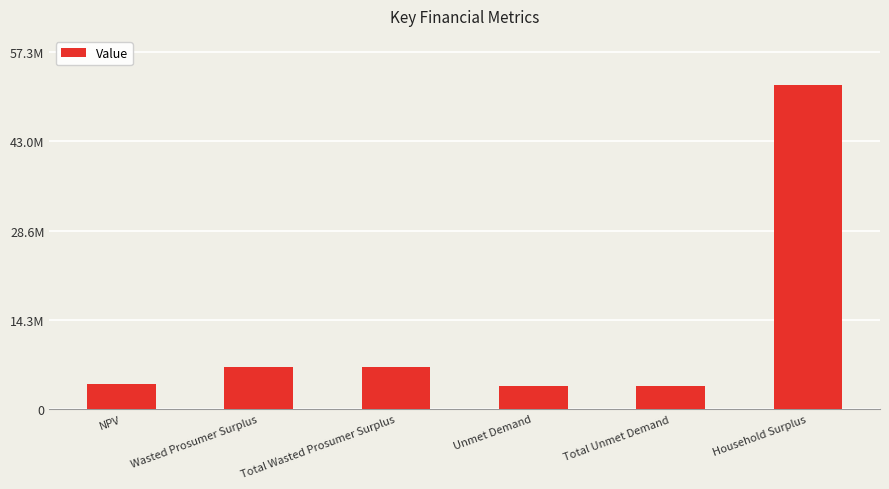

What is the change in value from Total Wasted Prosumer Surplus to Unmet Demand?

-3100962.7